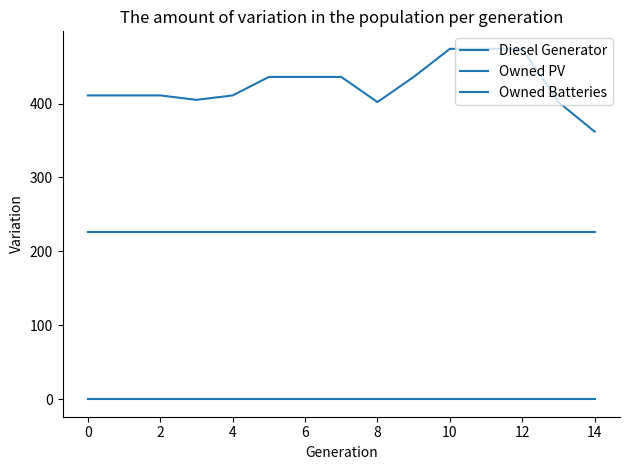

How many lines are shown in the chart?

3